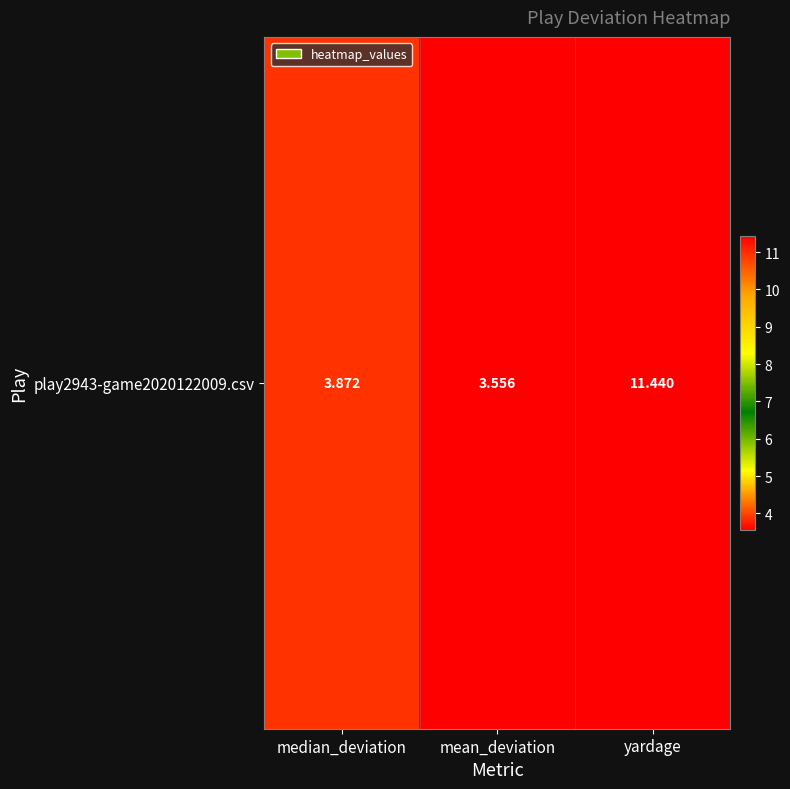

Is it true that the value at yardage is 11.4?

True